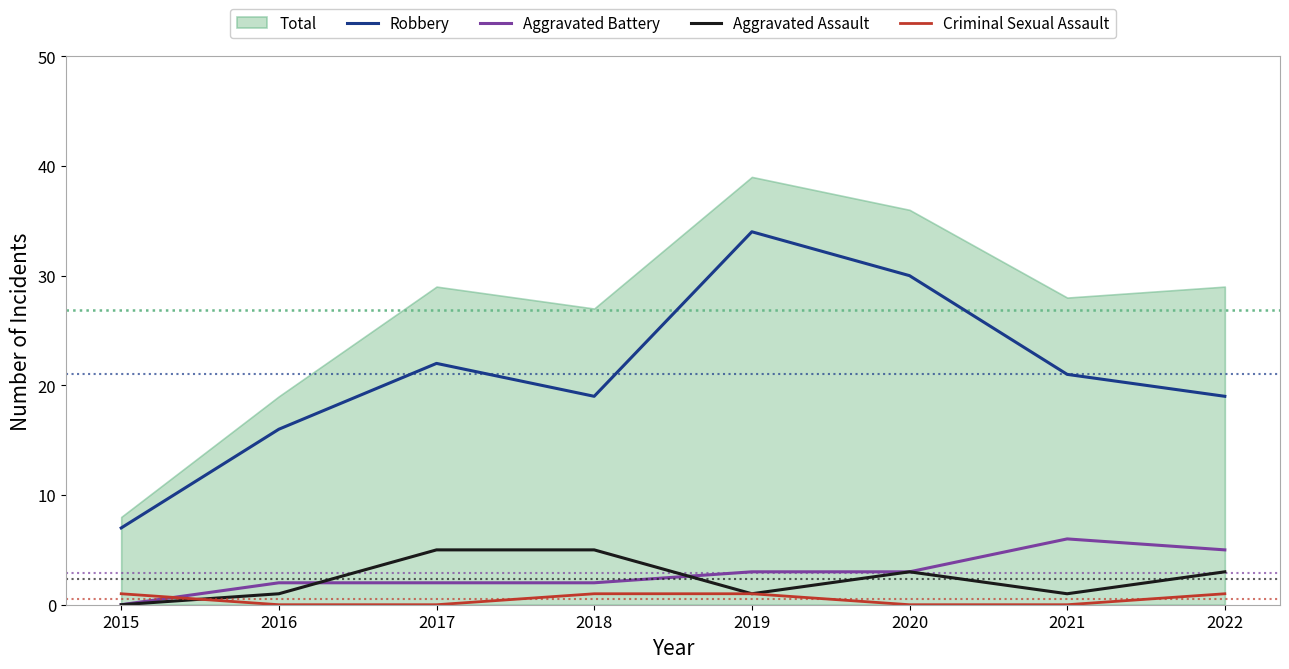

Reading right to left, what are all the values shown in this chart?

Robbery: 2022=19	2021=21	2020=30	2019=34	2018=19	2017=22	2016=16	2015=7
Aggravated Battery: 2022=5	2021=6	2020=3	2019=3	2018=2	2017=2	2016=2	2015=0
Aggravated Assault: 2022=3	2021=1	2020=3	2019=1	2018=5	2017=5	2016=1	2015=0
Criminal Sexual Assault: 2022=1	2021=0	2020=0	2019=1	2018=1	2017=0	2016=0	2015=1